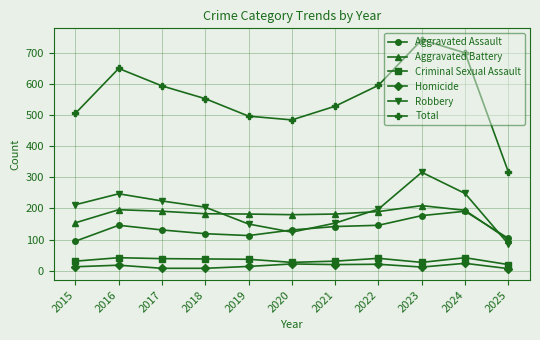

How many interior local valleys does the Total series have?

1